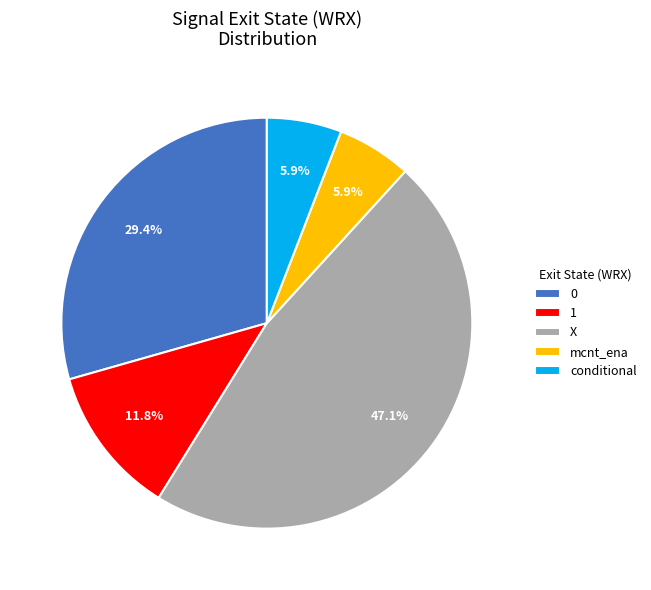

Is the sum of 1 and mcnt_ena greater than half?

No